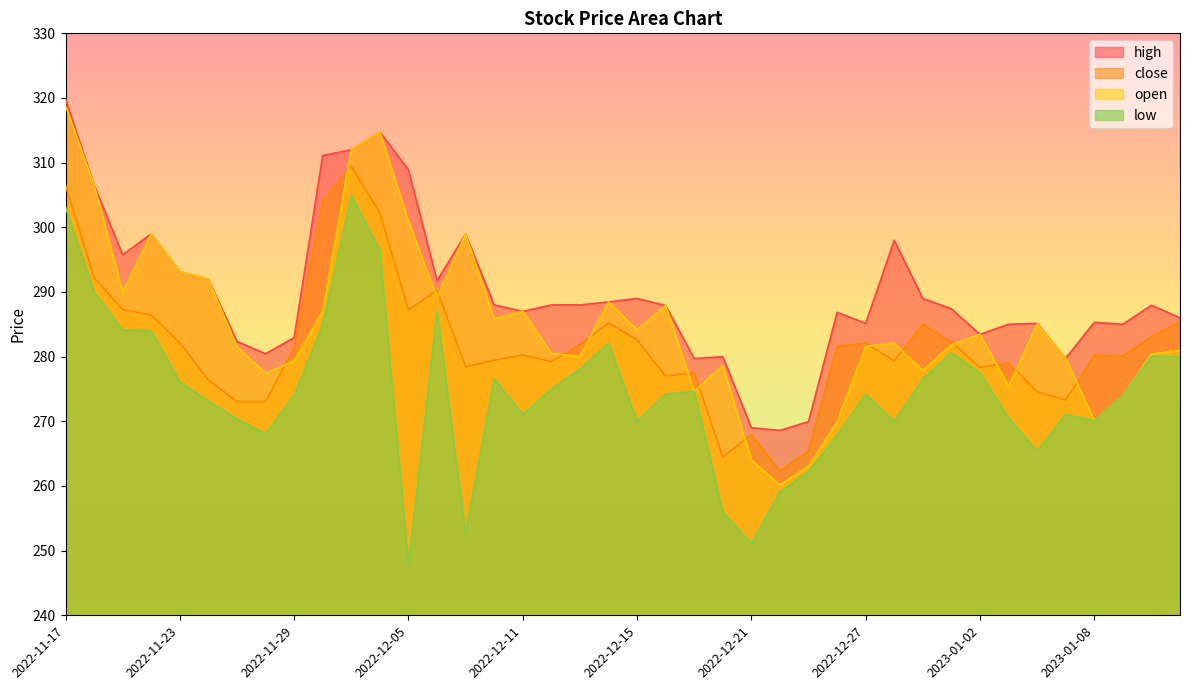

True or false: low has more than 1 interior local peaks.

True